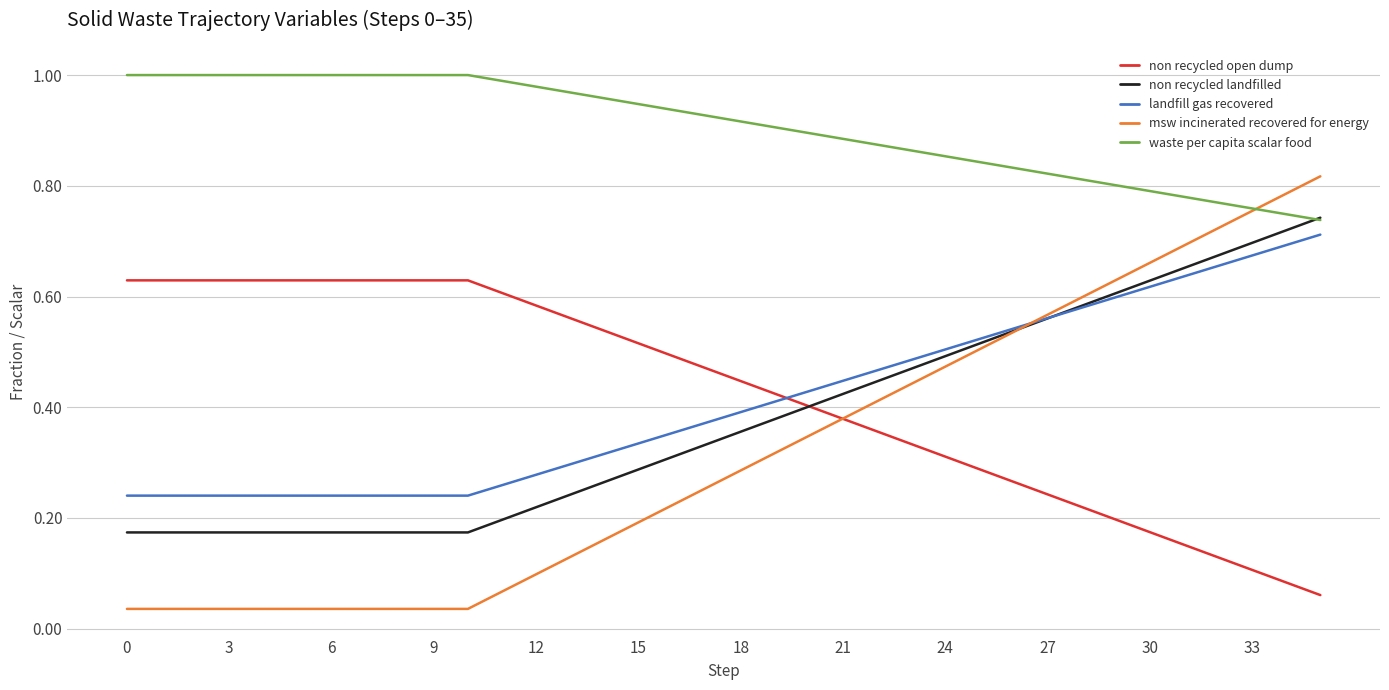

Which series has the widest spread of values?

msw incinerated recovered for energy